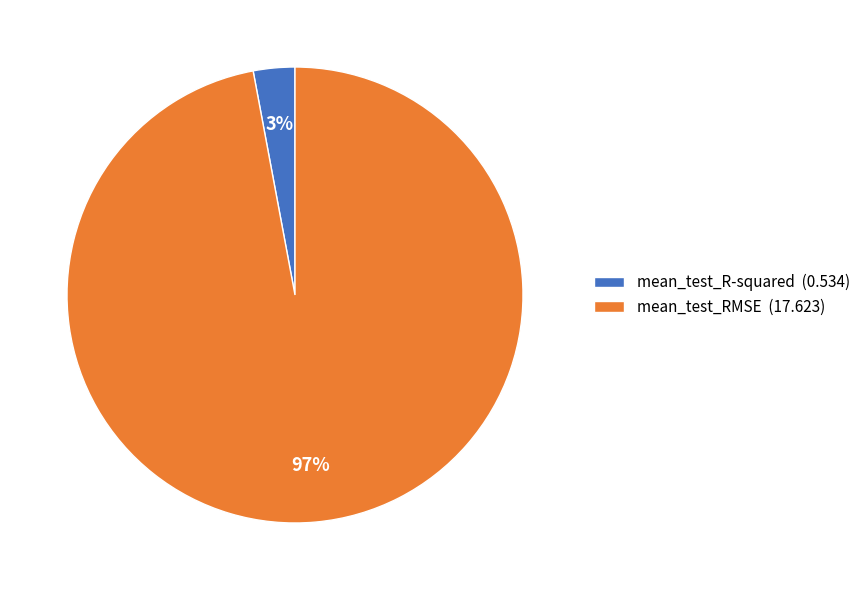

Is it true that mean_test_RMSE (17.623) is 97% of the pie?

True